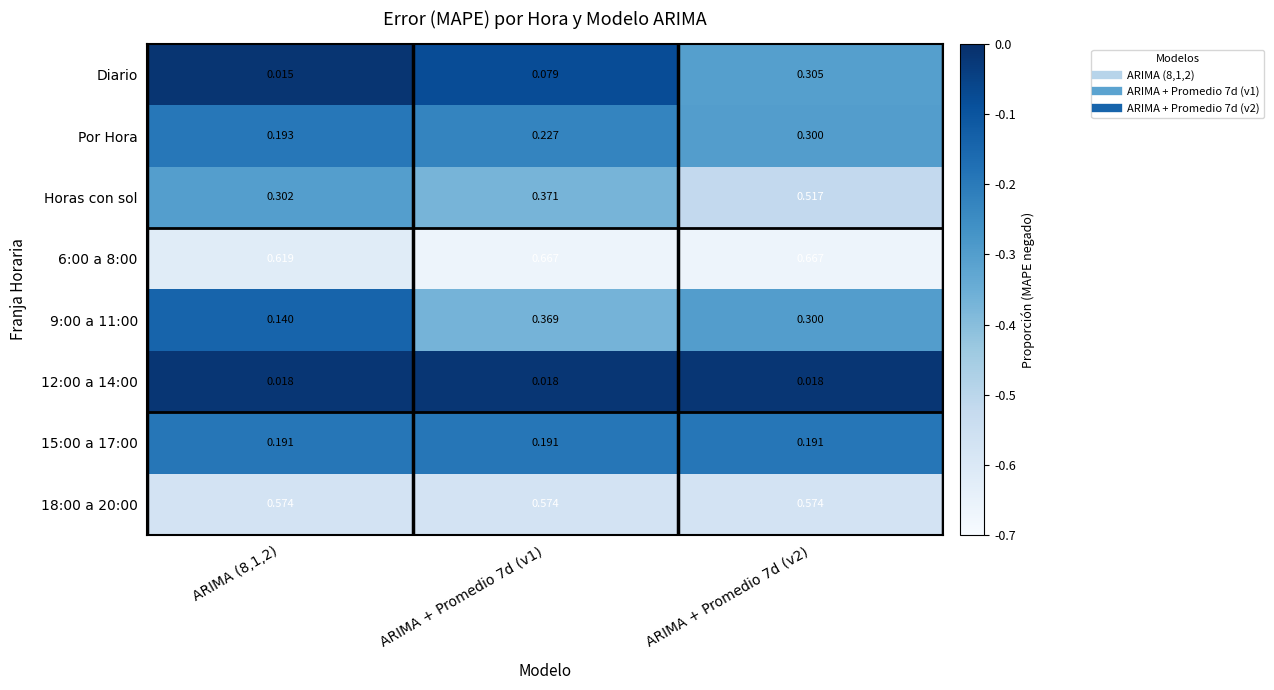

Between ARIMA + Promedio 7d (v1) and ARIMA + Promedio 7d (v2), which series saw the biggest shift?

Diario